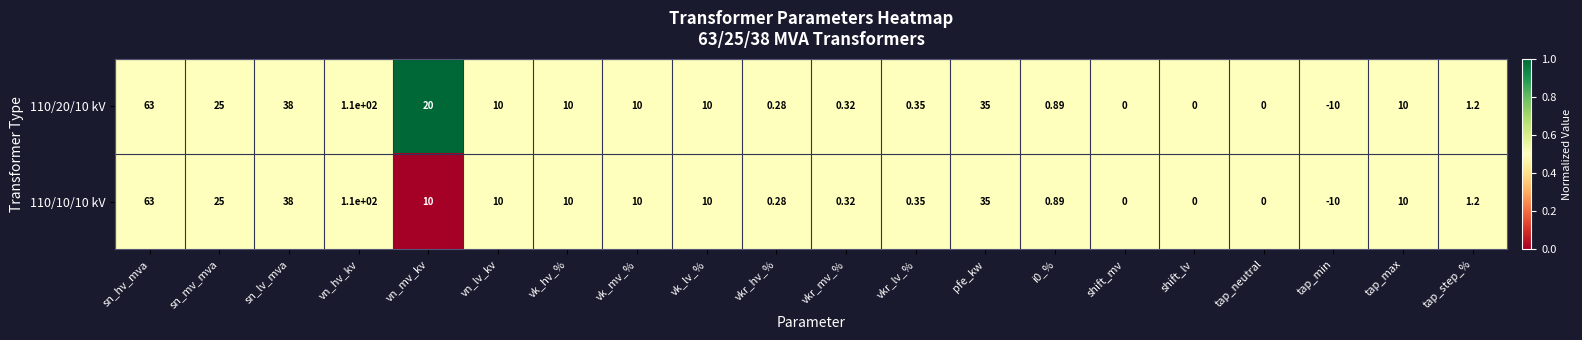

Is the value of 110/20/10 kV at vk_hv_% greater than the value of 110/10/10 kV at tap_min?

Yes